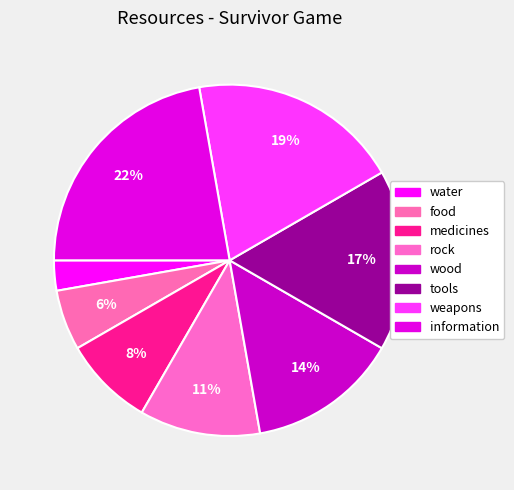

How many slices are in this pie chart?

8